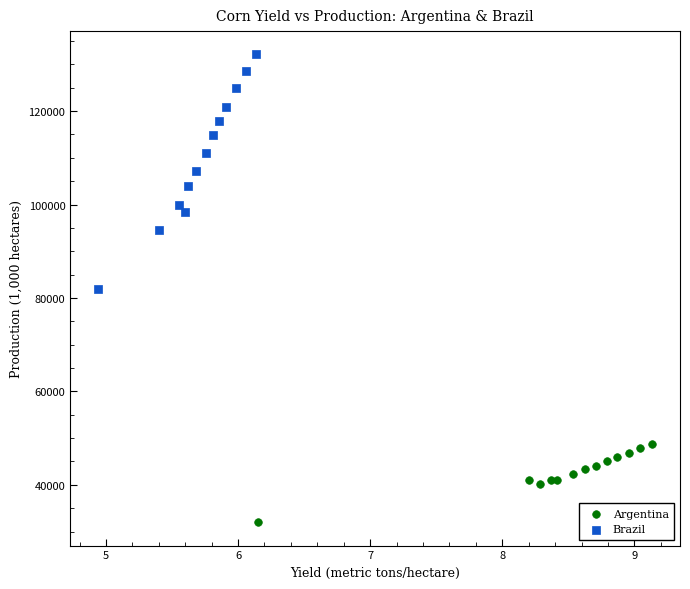

Which series reaches the maximum Y coordinate?

Brazil